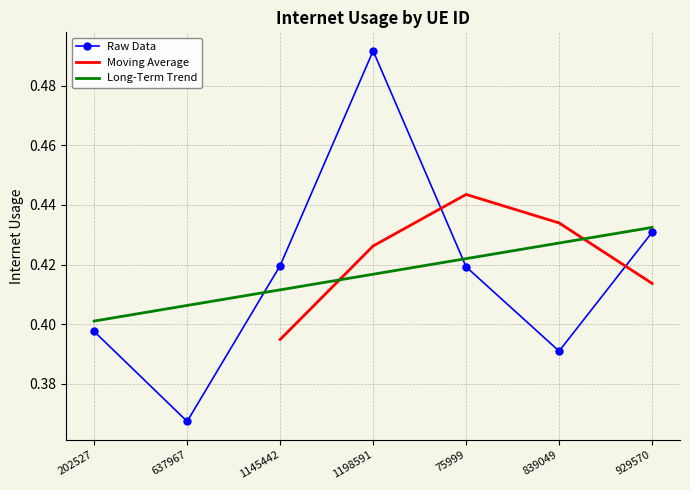

Reading right to left, what are all the values shown in this chart?

0.4	0.4	0.4	0.5	0.4	0.4	0.4